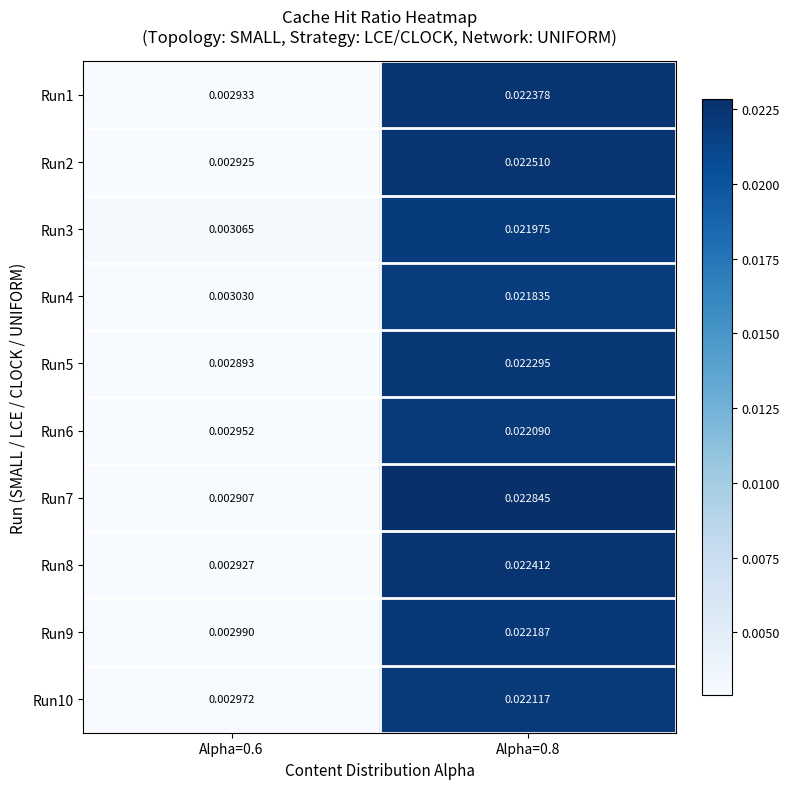

Which label corresponds to the smallest value in the chart?

Alpha=0.6